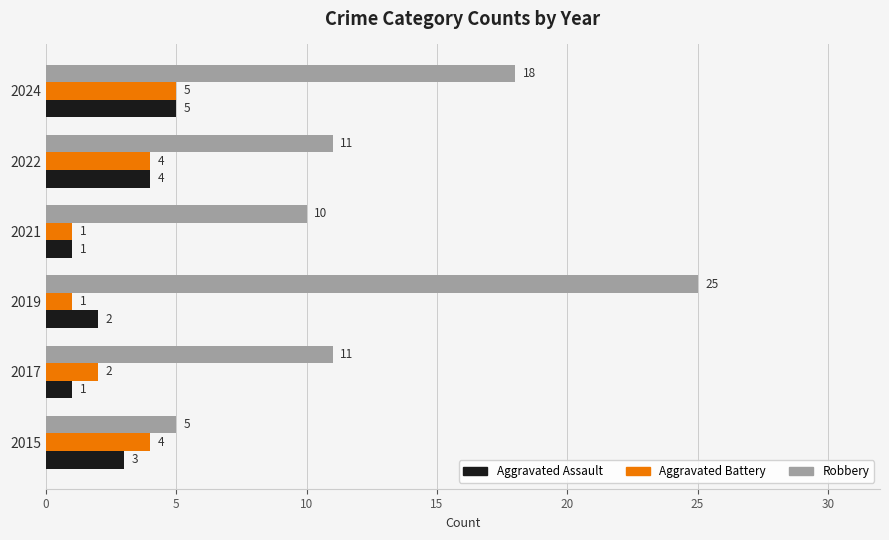

Is it true that Aggravated Assault equals 3 at 2015?

True